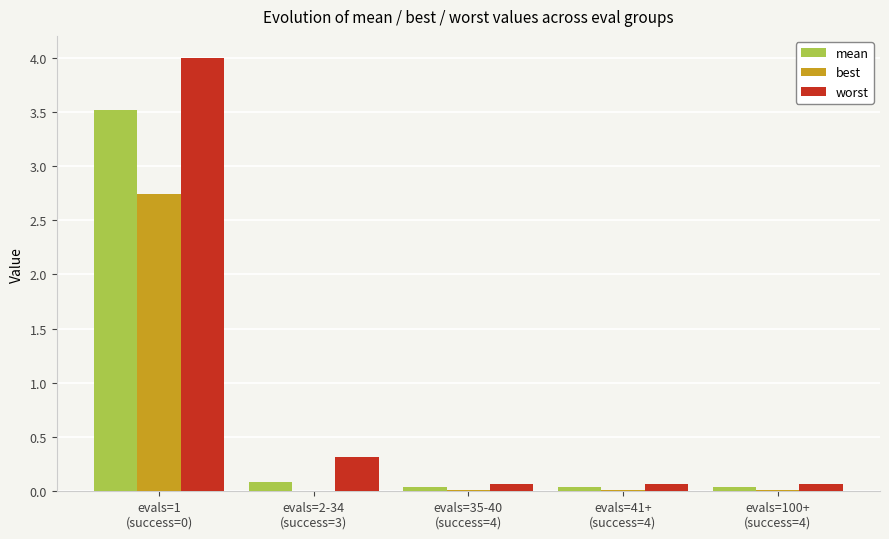

What is the sum of all best values?

2.8